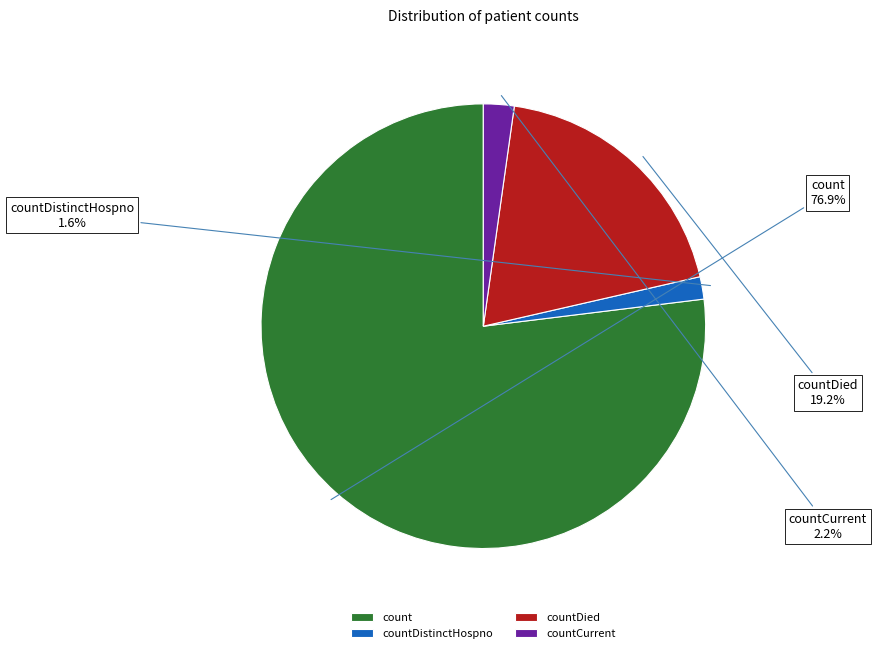

Between count and countDied, which is larger?

count